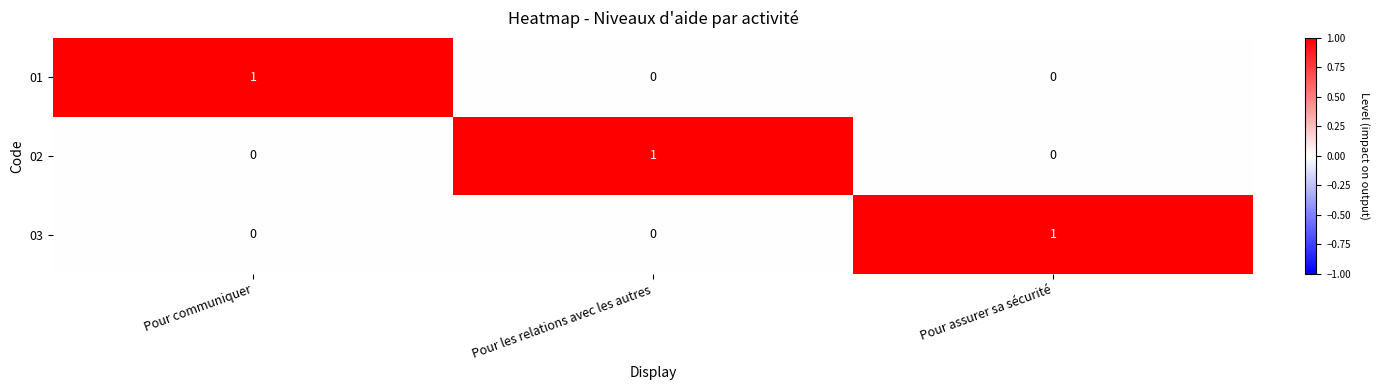

Reading left to right, what are all the values shown in this chart?

01: 1	0	0
02: 0	1	0
03: 0	0	1